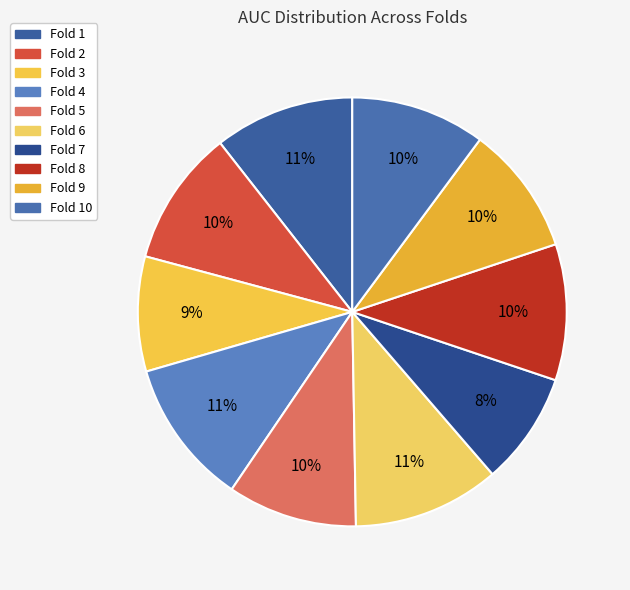

Which slice is the largest?

Fold 6